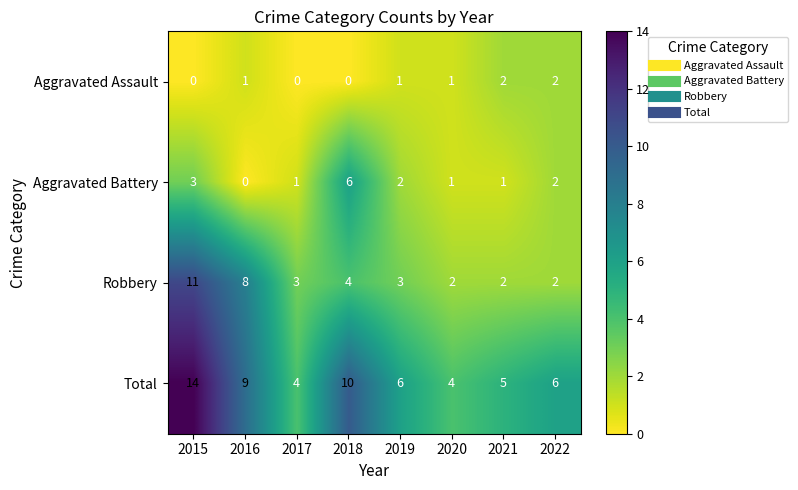

What is the sum of the Robbery values at 2019 and 2016?

11